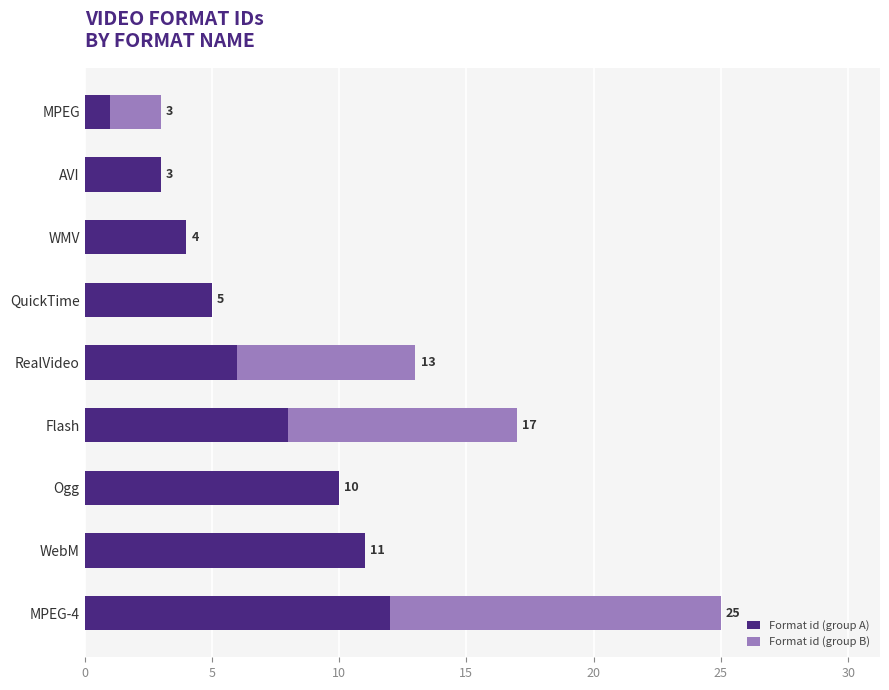

Read the Format id (group A) value at MPEG-4, to the nearest 10.

10